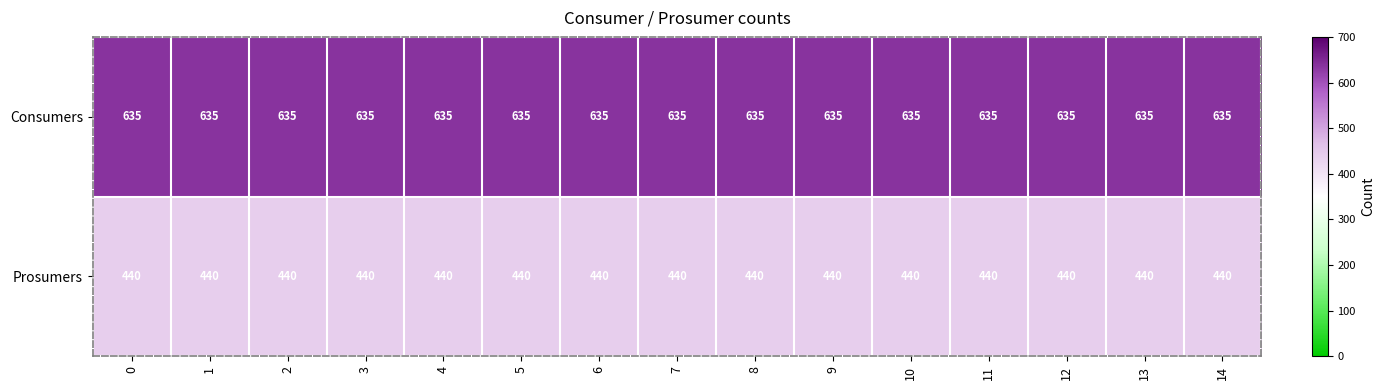

How many categories are shown in the chart?

15